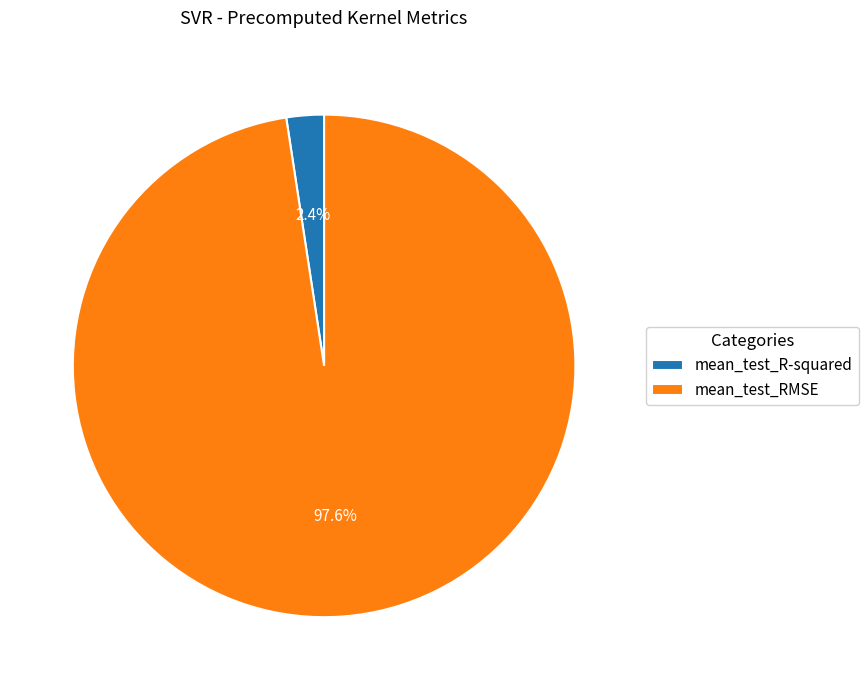

To the nearest percent, what is the combined percentage of mean_test_R-squared and mean_test_RMSE?

100%